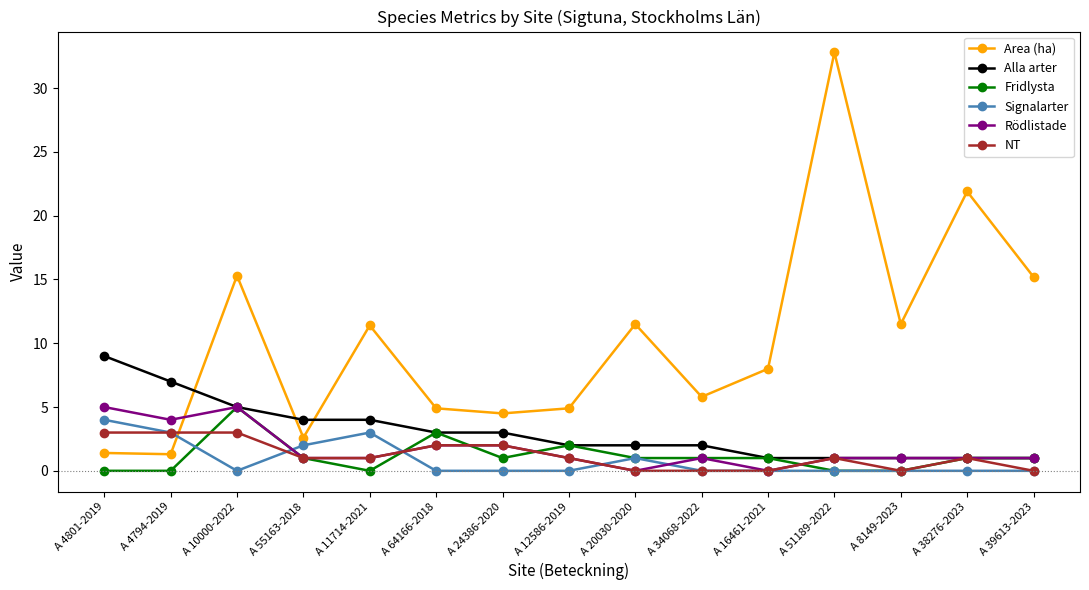

True or false: NT and Area (ha) cross at least once.

True